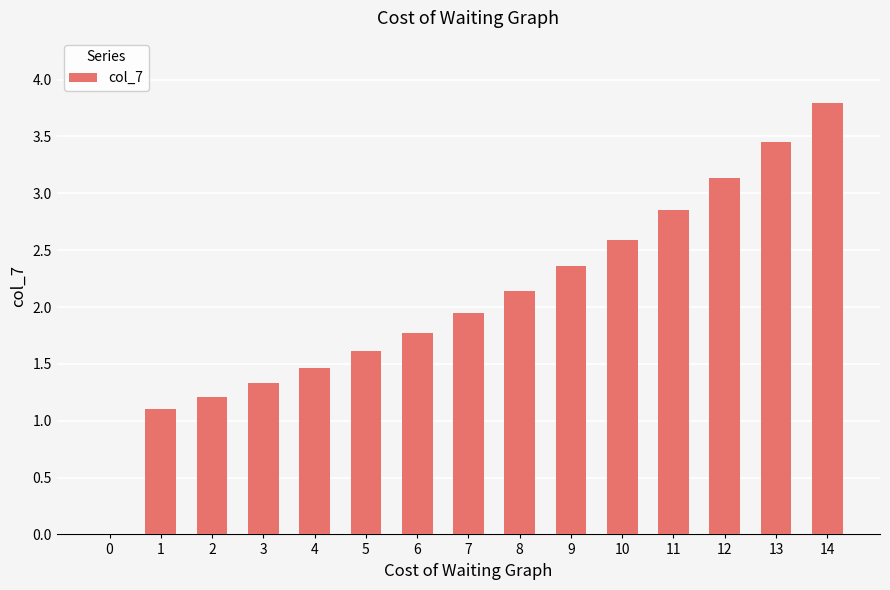

What is the maximum value shown in the chart?

3.8